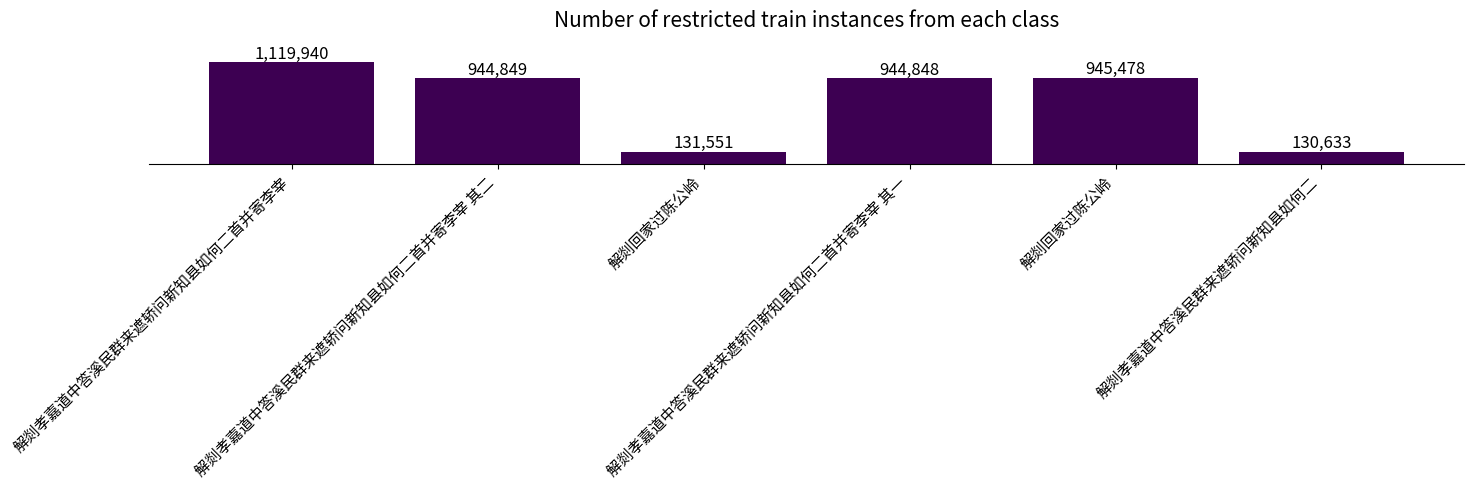

What is the difference between the maximum and minimum values?

989307